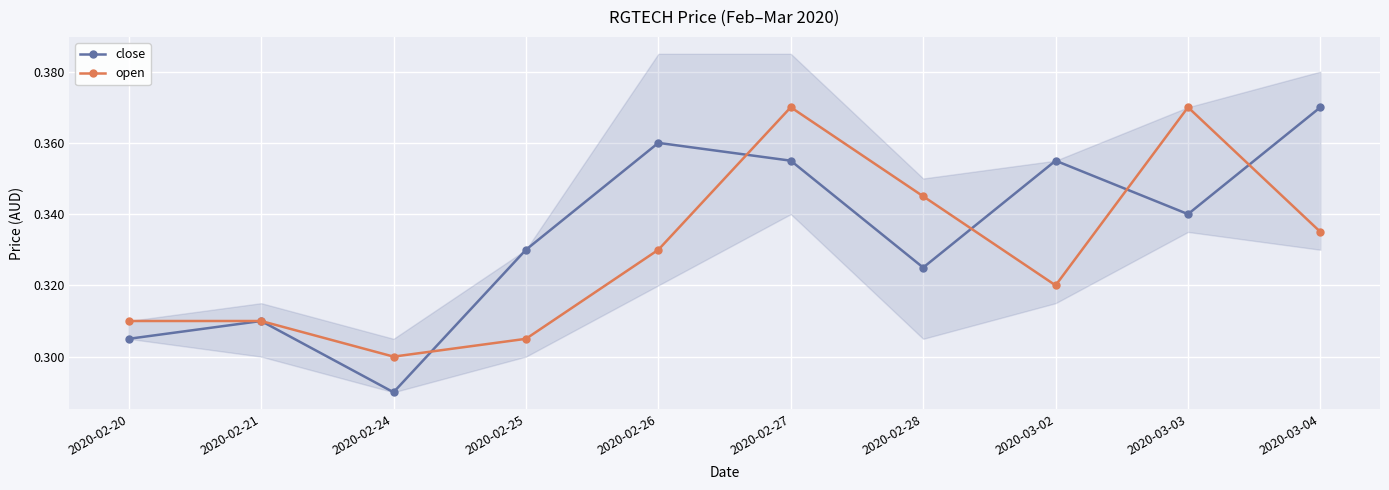

What is the total value across all series at 2020-03-02?

0.7